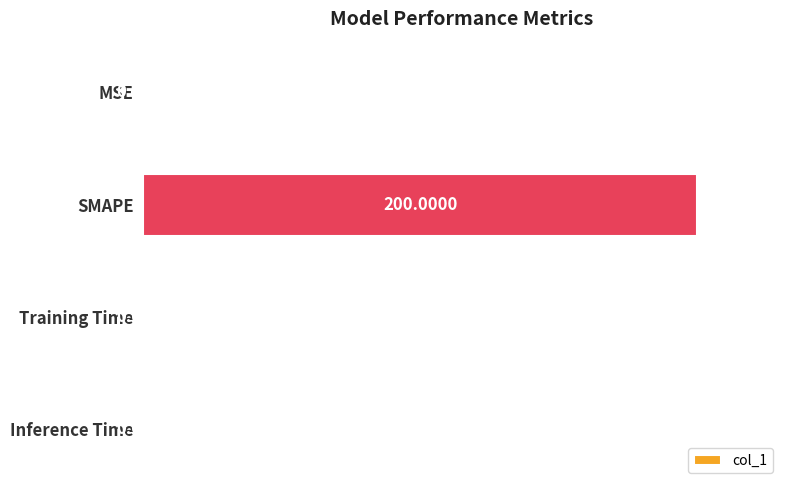

Which label corresponds to the largest value in the chart?

SMAPE